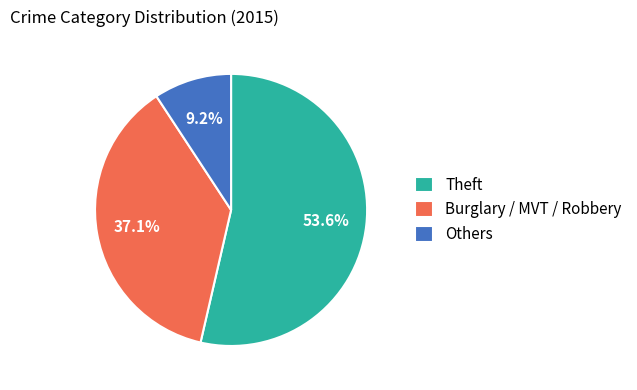

What percentage is NOT represented by Burglary / MVT / Robbery?

62.9%